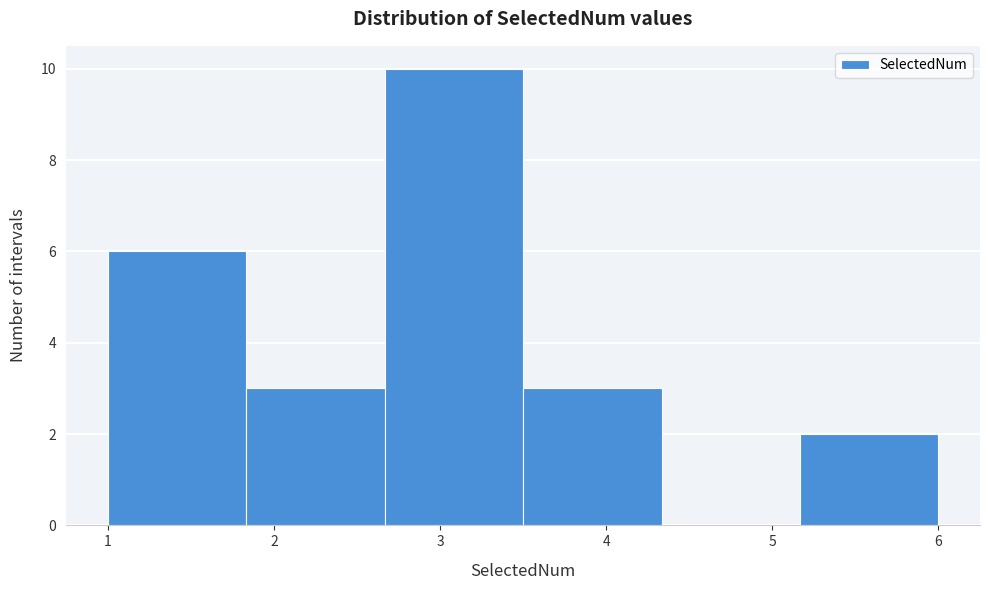

Over which range of the x-axis is the bar tallest?

2.7 to 3.5